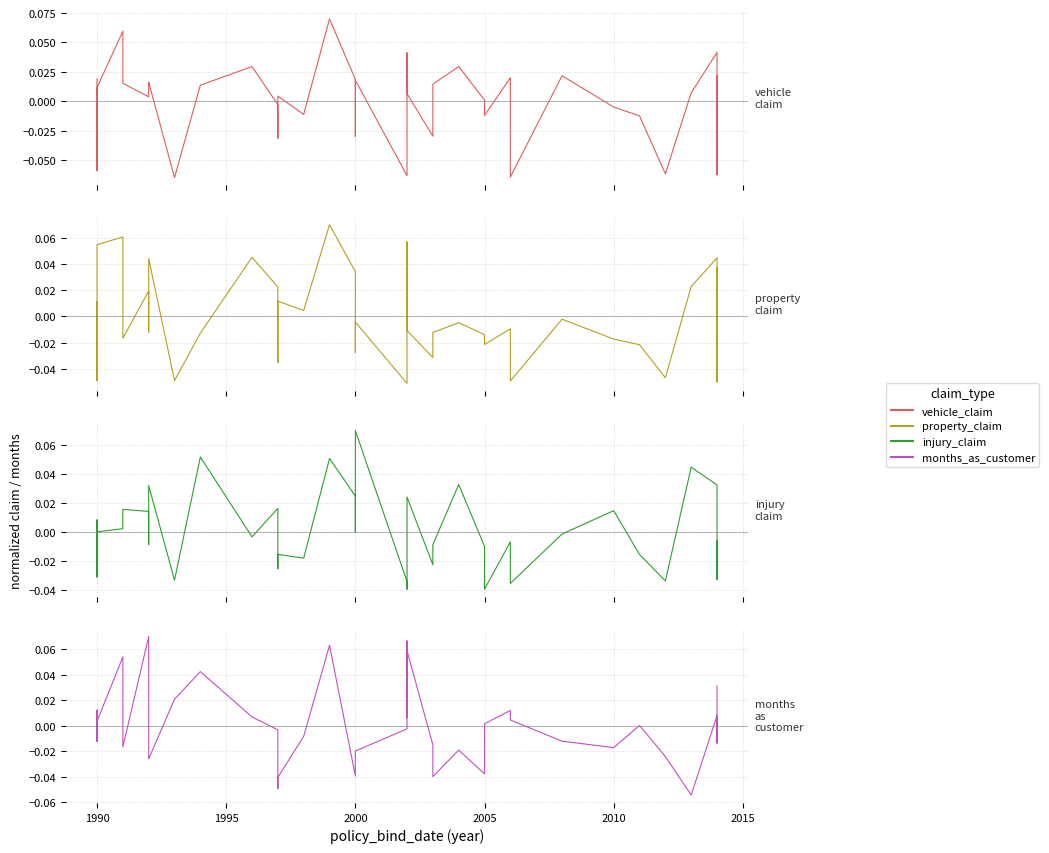

How many values in the vehicle_claim series are below 0?

15